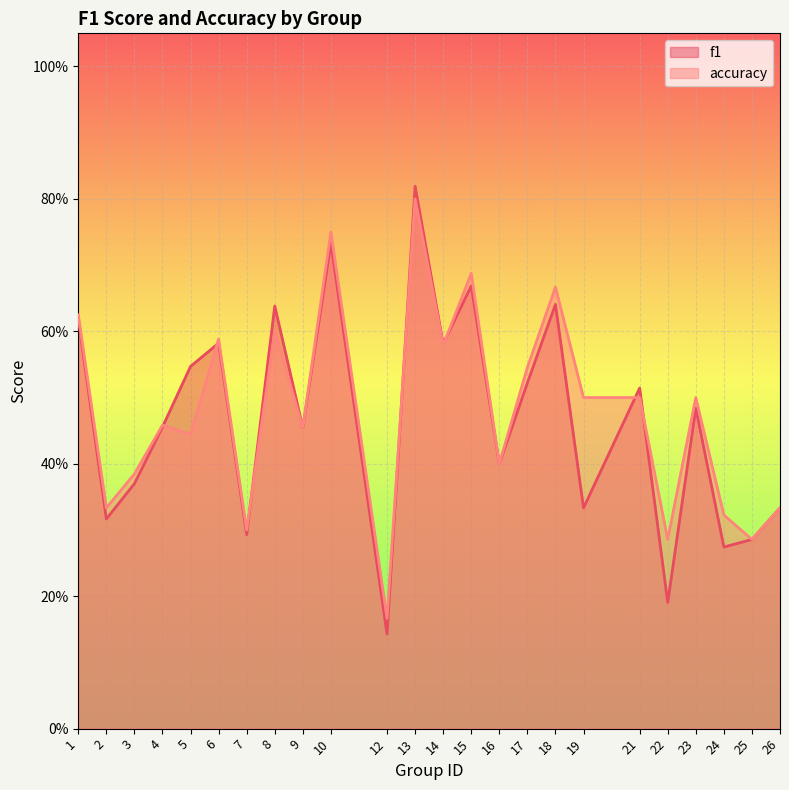

True or false: f1 and accuracy cross at least once.

True